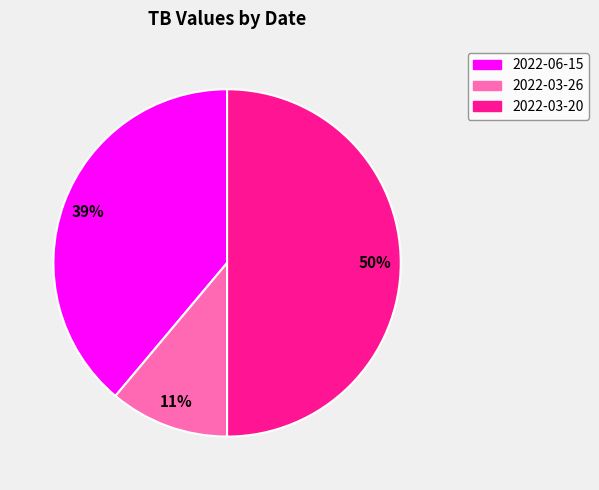

To the nearest percent, what is the average slice percentage?

33%